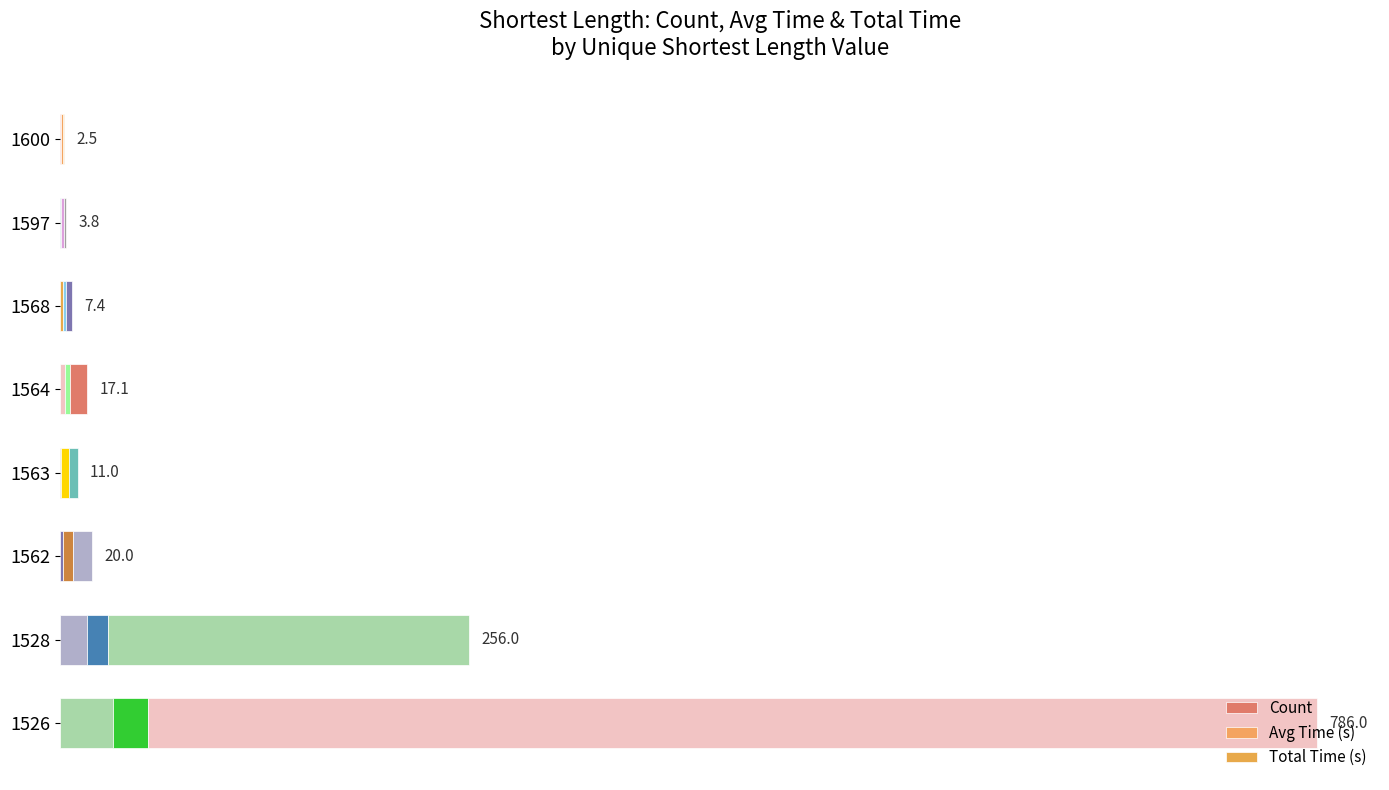

How many series are shown in this chart?

3